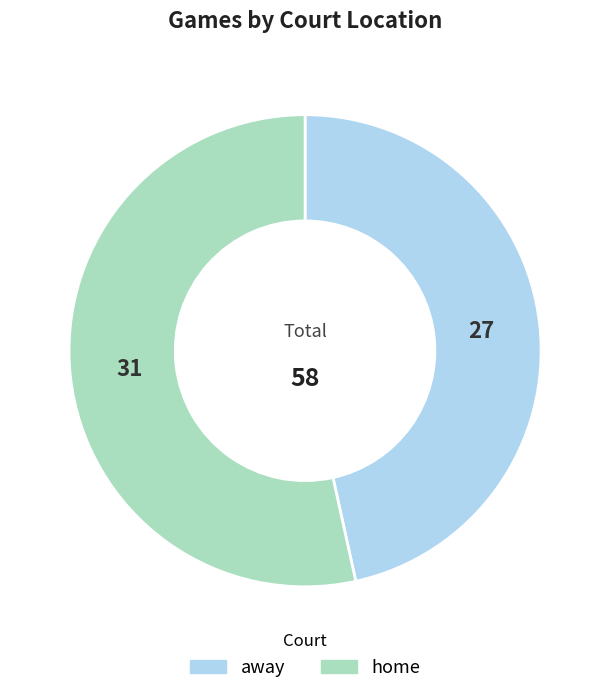

Do away and home together represent more than half of the pie?

Yes